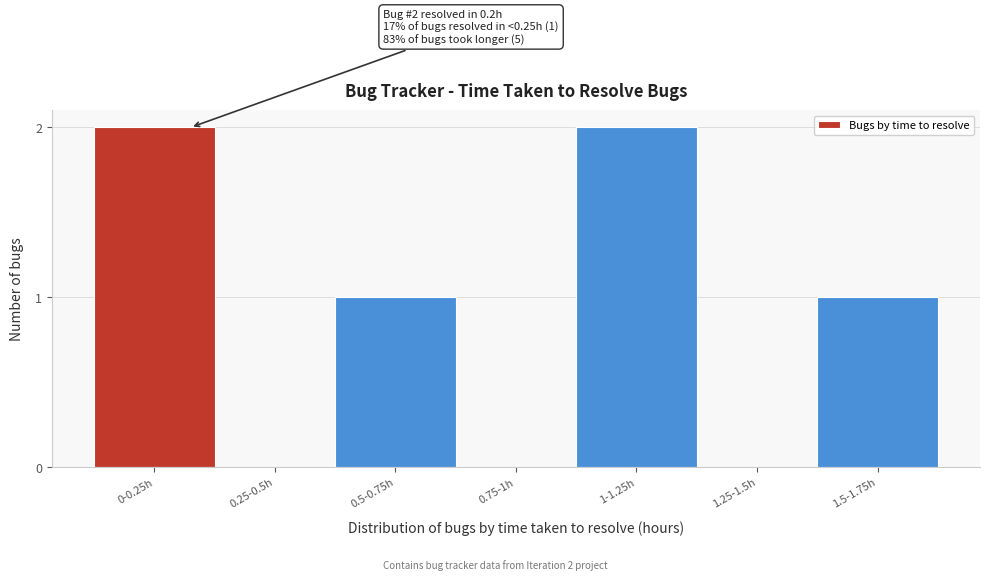

Reading left to right, list all the values displayed in this chart.

0-0.25h=2	0.25-0.5h=0	0.5-0.75h=1	0.75-1h=0	1-1.25h=2	1.25-1.5h=0	1.5-1.75h=1